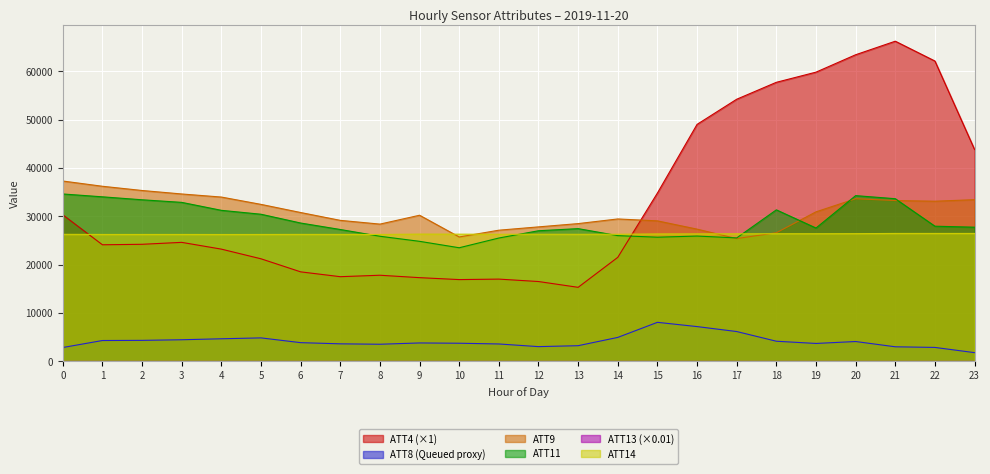

In ATT8, how many points are higher than both neighbors (excluding endpoints)?

4